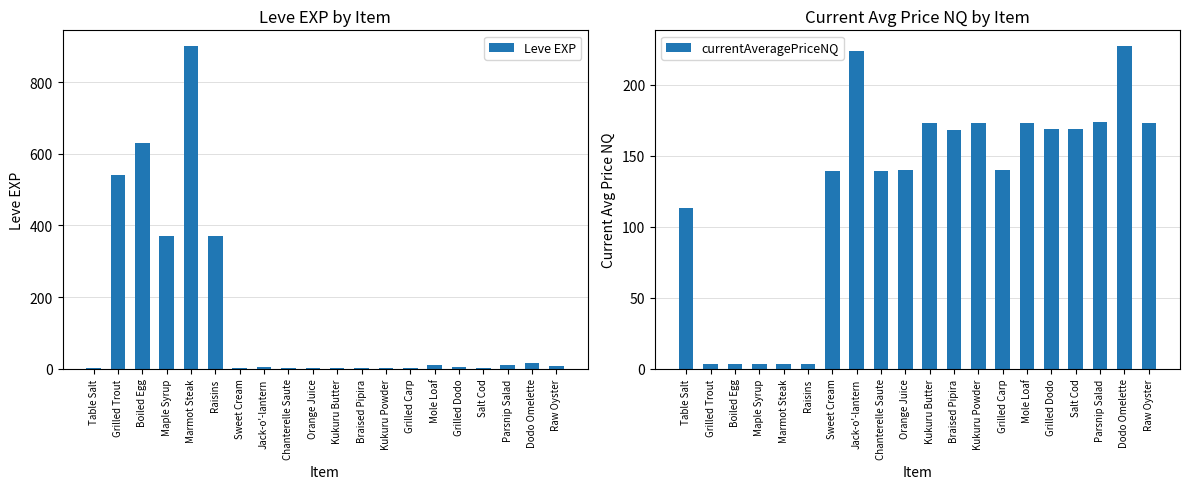

Reading left to right, transcribe all the data shown in this chart.

Leve EXP: Table Salt=1	Grilled Trout=540	Boiled Egg=630	Maple Syrup=370	Marmot Steak=900	Raisins=370	Sweet Cream=1	Jack-o'-lantern=6	Chanterelle Saute=1	Orange Juice=2	Kukuru Butter=1	Braised Pipira=3	Kukuru Powder=3	Grilled Carp=3	Mole Loaf=9	Grilled Dodo=4	Salt Cod=3	Parsnip Salad=10	Dodo Omelette=17	Raw Oyster=7
currentAveragePriceNQ: Table Salt=113	Grilled Trout=3	Boiled Egg=3	Maple Syrup=3	Marmot Steak=3	Raisins=3	Sweet Cream=139	Jack-o'-lantern=224	Chanterelle Saute=139	Orange Juice=140	Kukuru Butter=173	Braised Pipira=168	Kukuru Powder=173	Grilled Carp=140	Mole Loaf=173	Grilled Dodo=169	Salt Cod=169	Parsnip Salad=174	Dodo Omelette=227	Raw Oyster=173